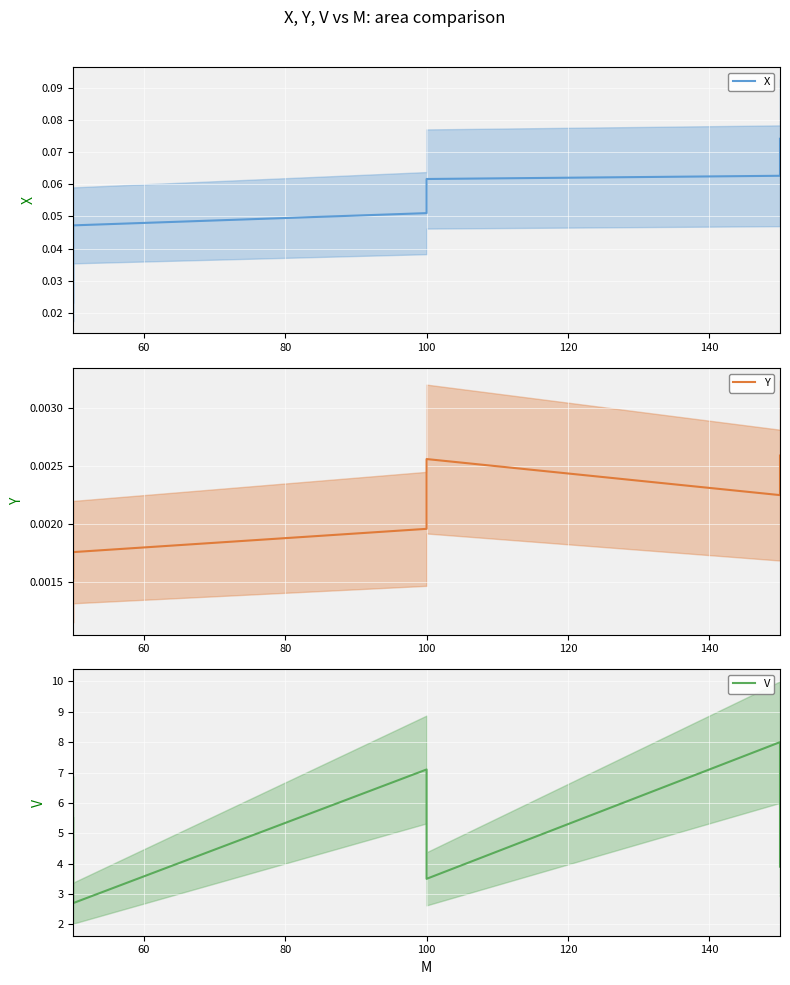

Is it true that X mean equals 0.0 at 80?

True